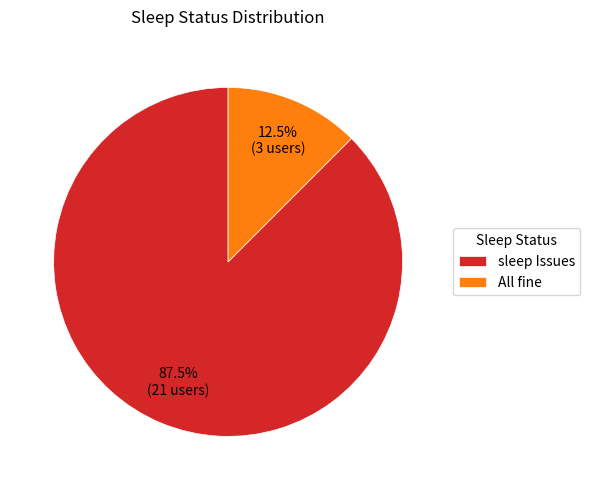

To the nearest percent, what is the average slice percentage?

50%